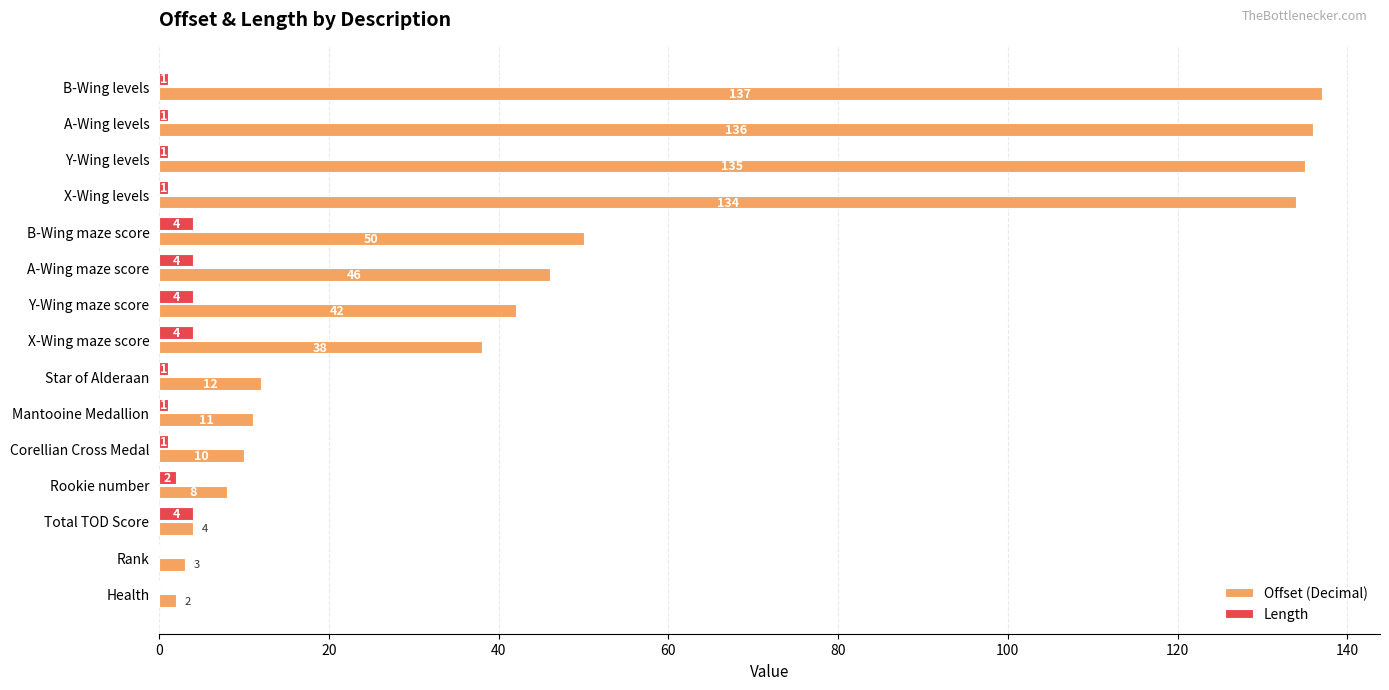

What is the highest value of the Length series?

4